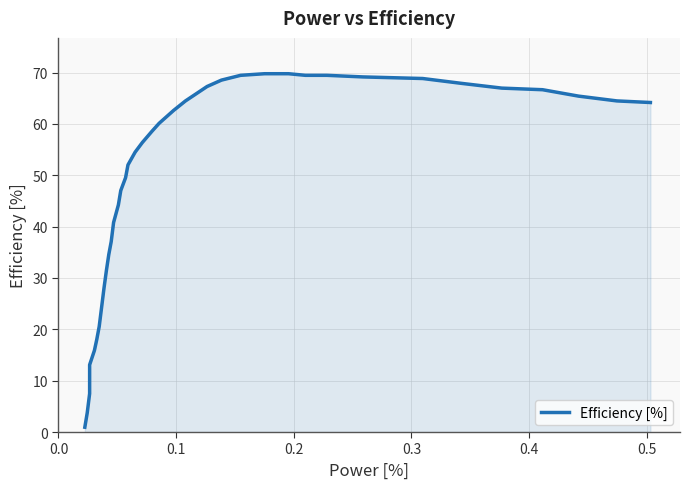

Reading right to left, transcribe all the data shown in this chart.

64.2	64.5	65.4	66.7	67.0	67.9	68.8	69.2	69.5	69.5	69.8	69.8	69.5	68.5	67.3	65.7	64.5	62.6	60.1	58.6	56.4	54.5	52.0	49.5	47.0	44.2	40.8	37.1	34.6	31.5	28.0	24.3	20.6	18.1	15.9	13.1	10.9	7.5	3.7	0.9